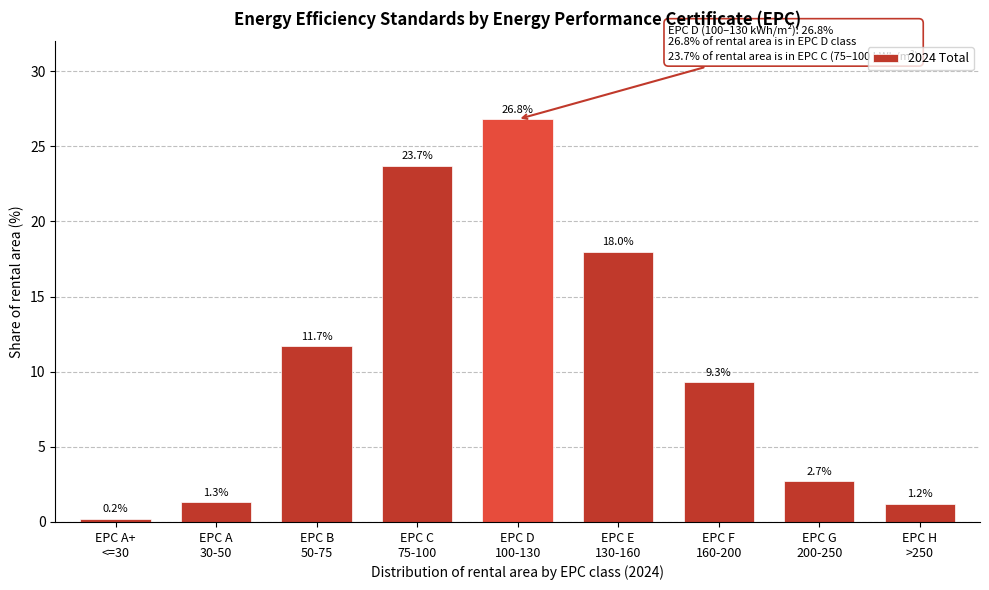

Reading left to right, list all the values displayed in this chart.

0.2	1.3	11.7	23.7	26.8	18.0	9.3	2.7	1.2